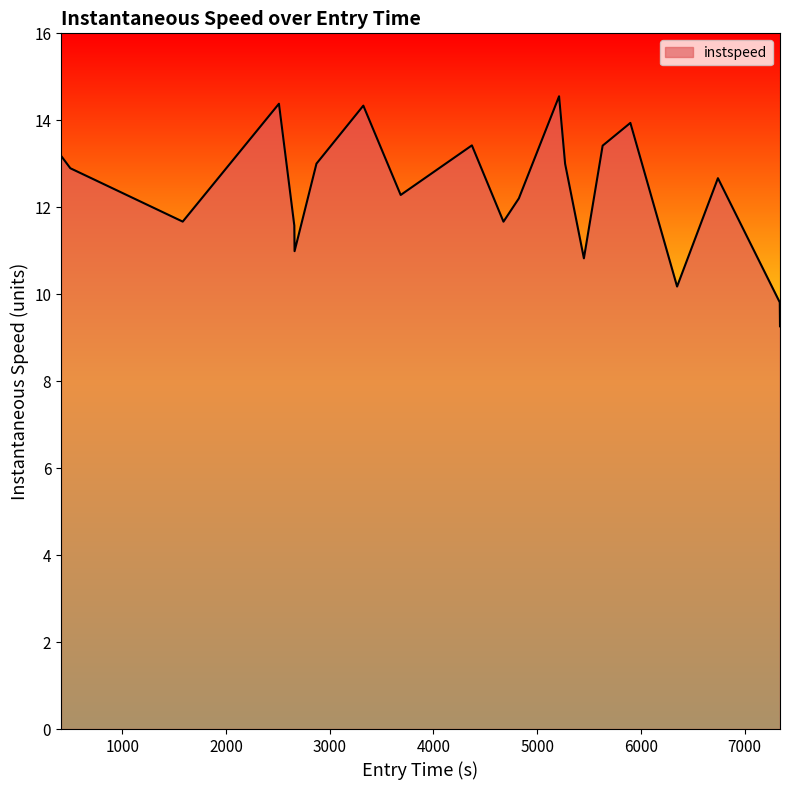

What is the smallest value displayed?

9.3